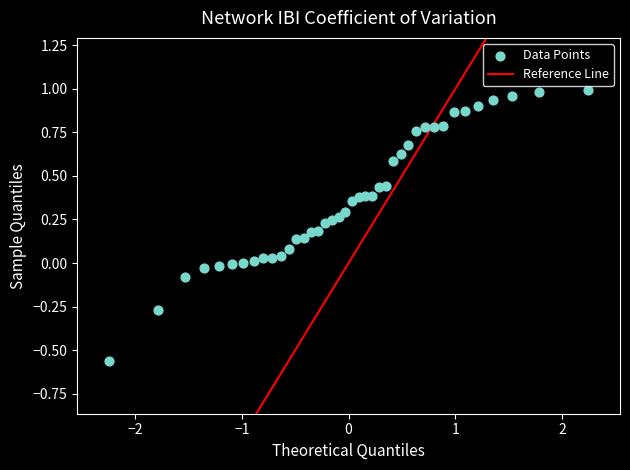

What is the range of Y values (max minus min)?

1.6